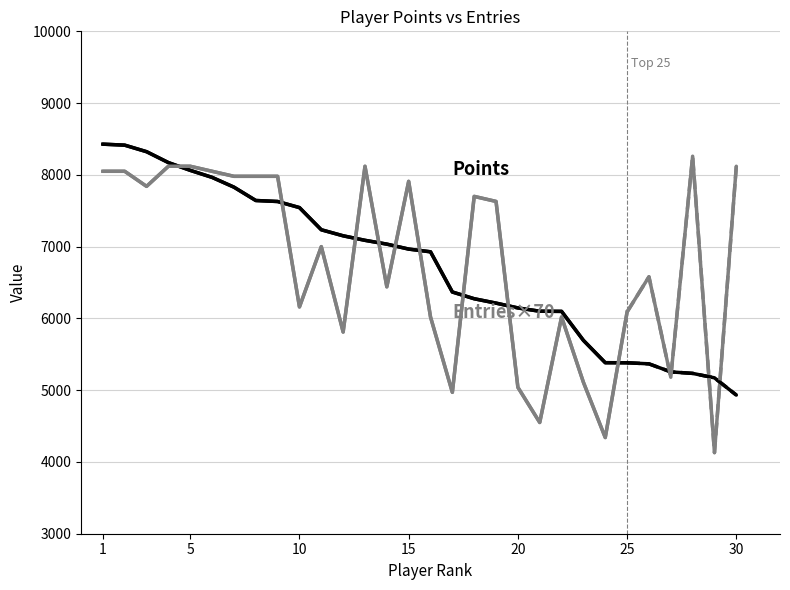

Where is the first local minimum for Entries (×70)?

10